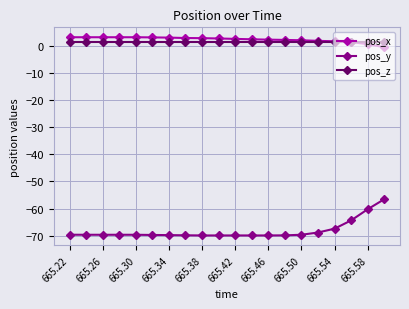

Count the number of categories in the chart.

20